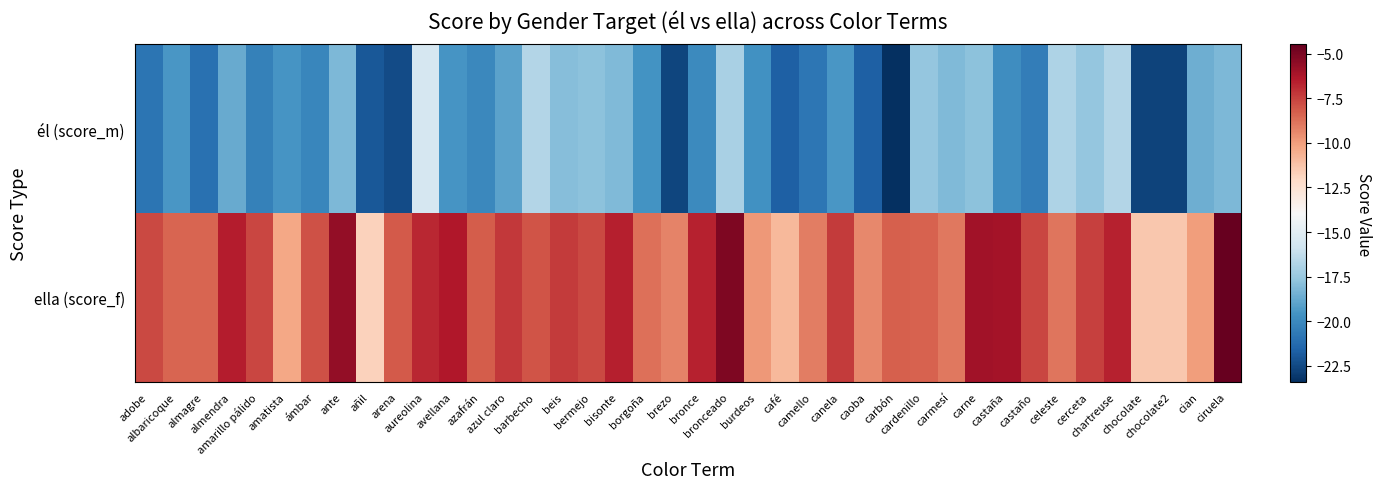

Which label corresponds to the largest value in the chart?

ciruela